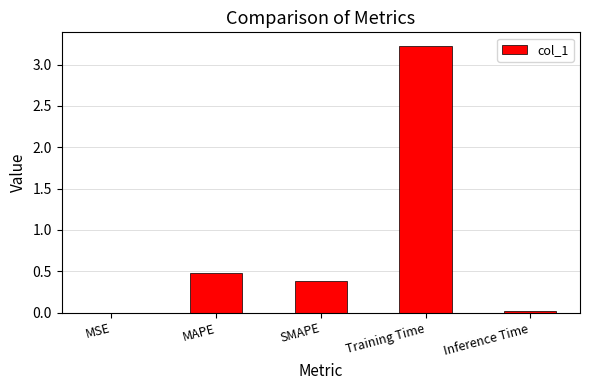

What is the average value?

0.8